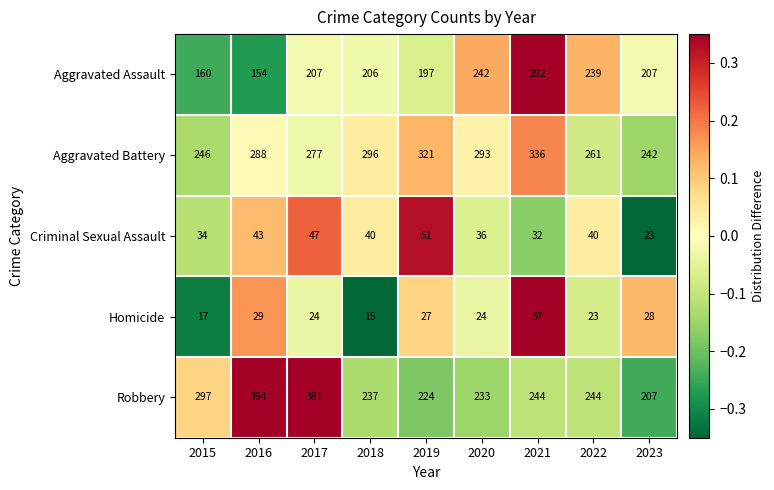

Rank the series by their maximum value, from highest to lowest.

Robbery, Aggravated Battery, Aggravated Assault, Criminal Sexual Assault, Homicide